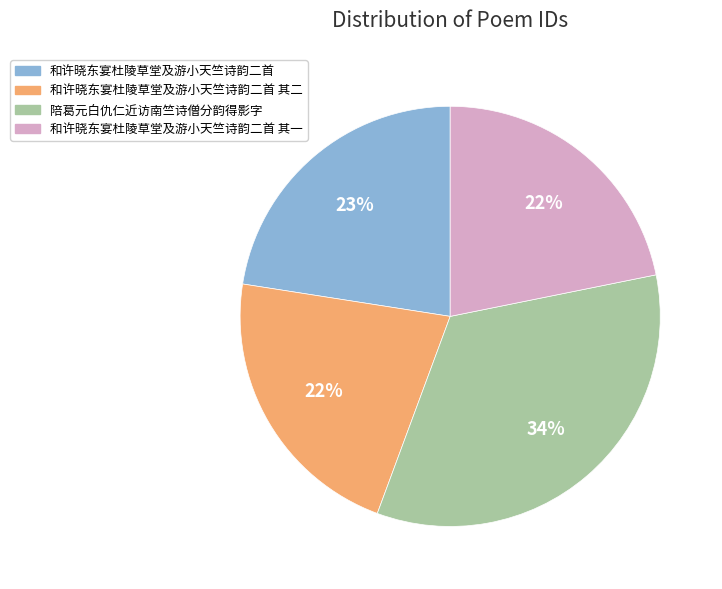

To the nearest percent, what is the combined percentage of 和许晓东宴杜陵草堂及游小天竺诗韵二首 and 陪葛元白仇仁近访南竺诗僧分韵得影字?

56%